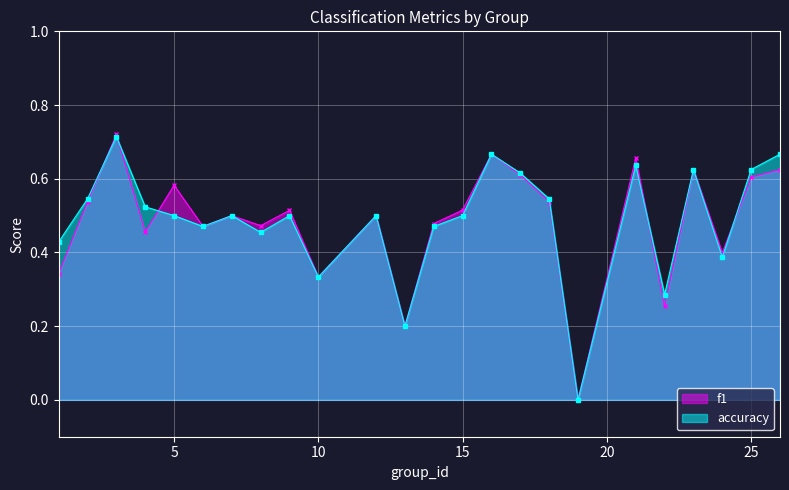

Which has a higher value, 18 or 16?

16